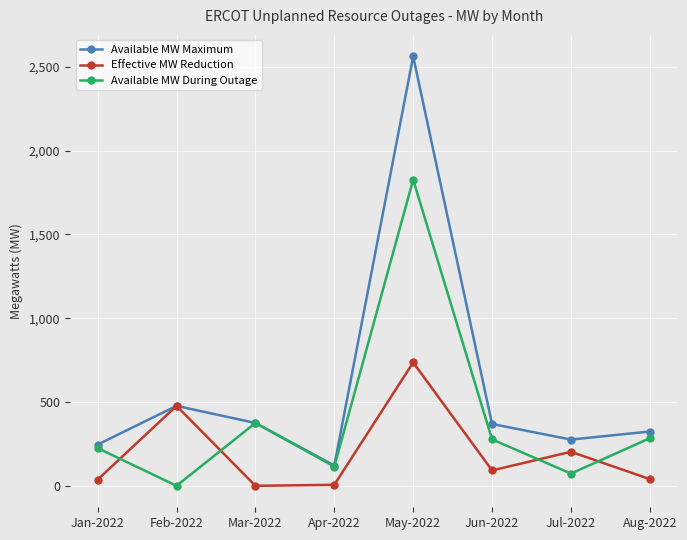

Rank the series by their maximum value, from highest to lowest.

Available MW Maximum, Available MW During Outage, Effective MW Reduction